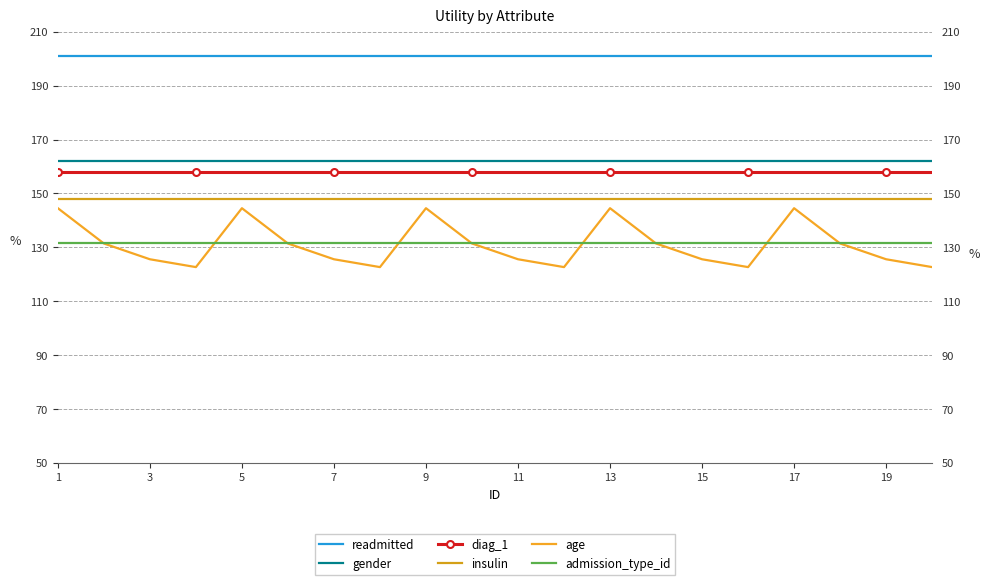

Reading left to right, transcribe all the data shown in this chart.

readmitted: 200.8	200.8	200.8	200.8	200.8	200.8	200.8	200.8	200.8	200.8	200.8	200.8	200.8	200.8	200.8	200.8	200.8	200.8	200.8	200.8
gender: 162.1	162.1	162.1	162.1	162.1	162.1	162.1	162.1	162.1	162.1	162.1	162.1	162.1	162.1	162.1	162.1	162.1	162.1	162.1	162.1
diag_1: 157.8	157.8	157.8	157.8	157.8	157.8	157.8	157.8	157.8	157.8	157.8	157.8	157.8	157.8	157.8	157.8	157.8	157.8	157.8	157.8
insulin: 148.0	148.0	148.0	148.0	148.0	148.0	148.0	148.0	148.0	148.0	148.0	148.0	148.0	148.0	148.0	148.0	148.0	148.0	148.0	148.0
age: 144.5	131.4	125.6	122.7	144.5	131.4	125.6	122.7	144.5	131.4	125.6	122.7	144.5	131.4	125.6	122.7	144.5	131.4	125.6	122.7
admission_type_id: 131.8	131.8	131.8	131.8	131.8	131.8	131.8	131.8	131.8	131.8	131.8	131.8	131.8	131.8	131.8	131.8	131.8	131.8	131.8	131.8